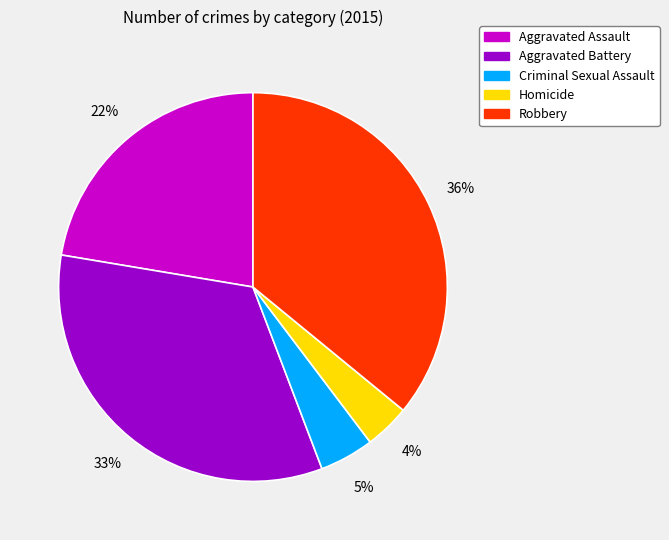

To the nearest percent, what percentage of the pie is Criminal Sexual Assault?

5%